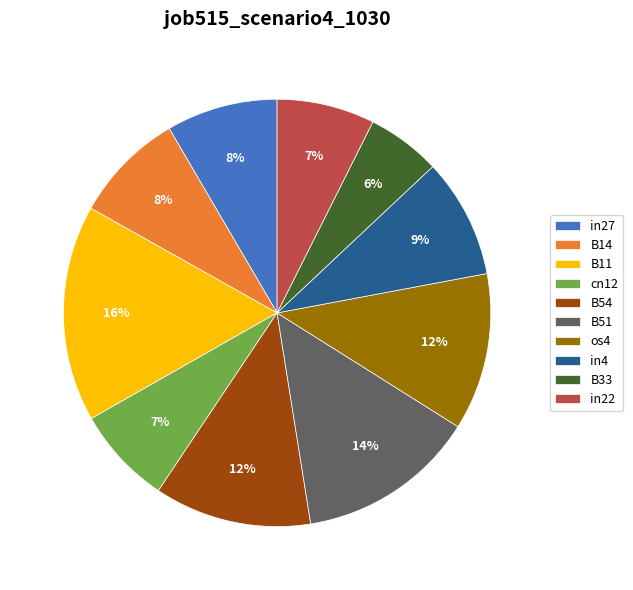

How many slices are in this pie chart?

10